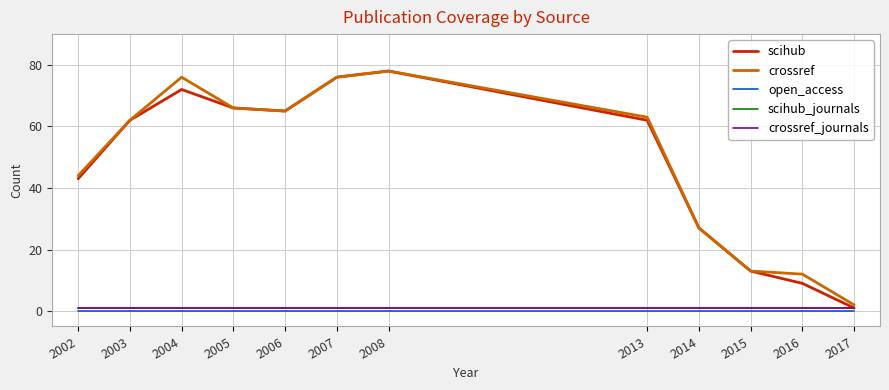

Is this an area chart (filled region under the line)?

No